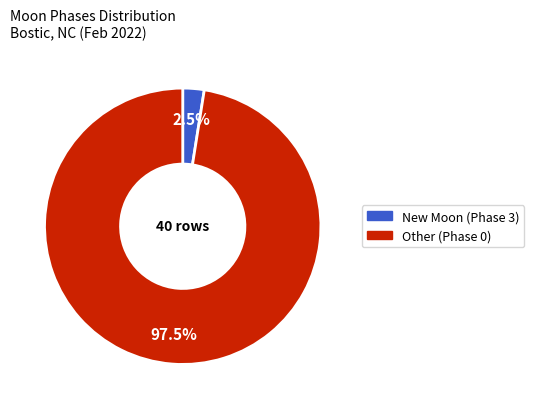

Is there any slice that represents more than half of the pie?

Yes